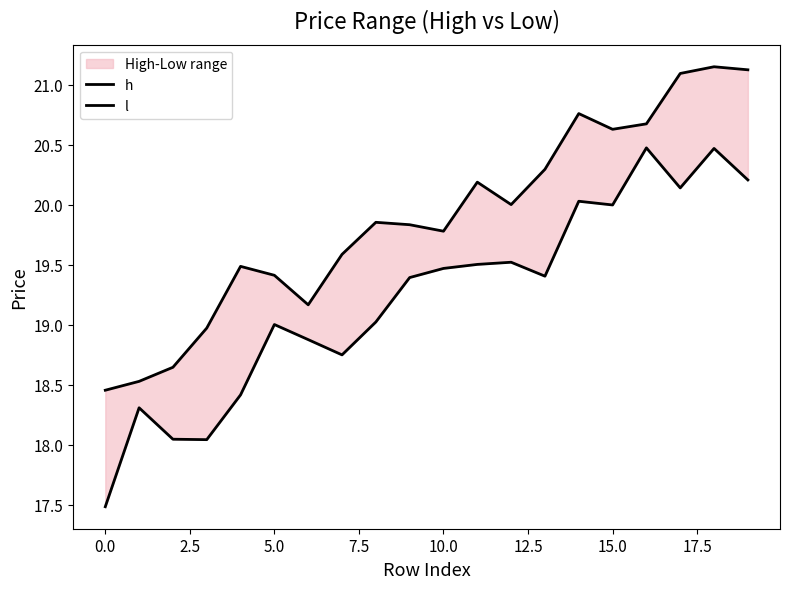

At which category is the sum across all series the highest?

18